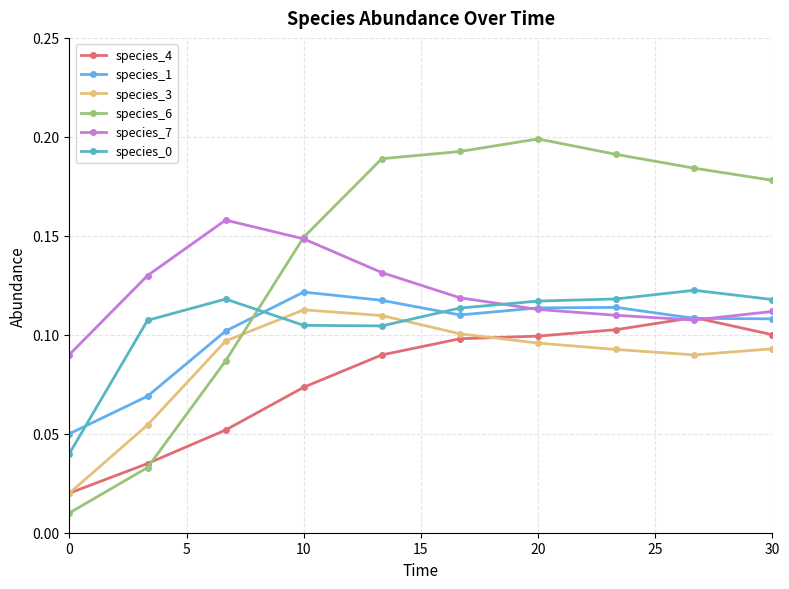

In species_0, how many points are higher than both neighbors (excluding endpoints)?

2